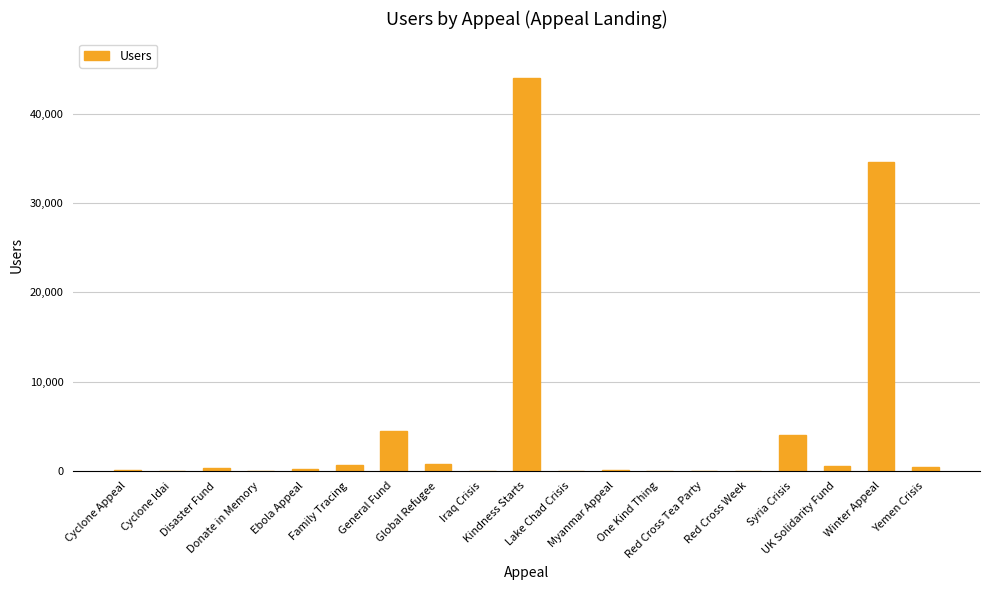

What is the greatest value displayed?

44047